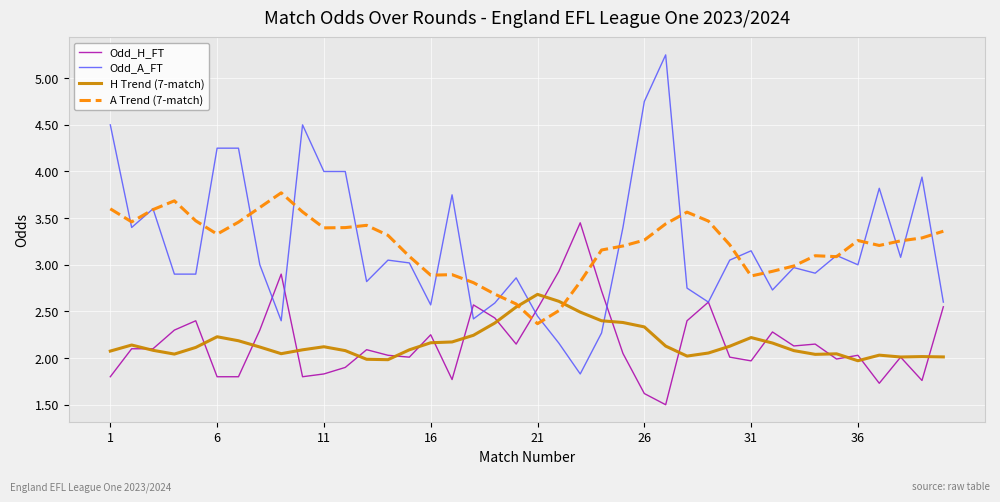

Which series has the largest range (max minus min)?

Odd_A_FT